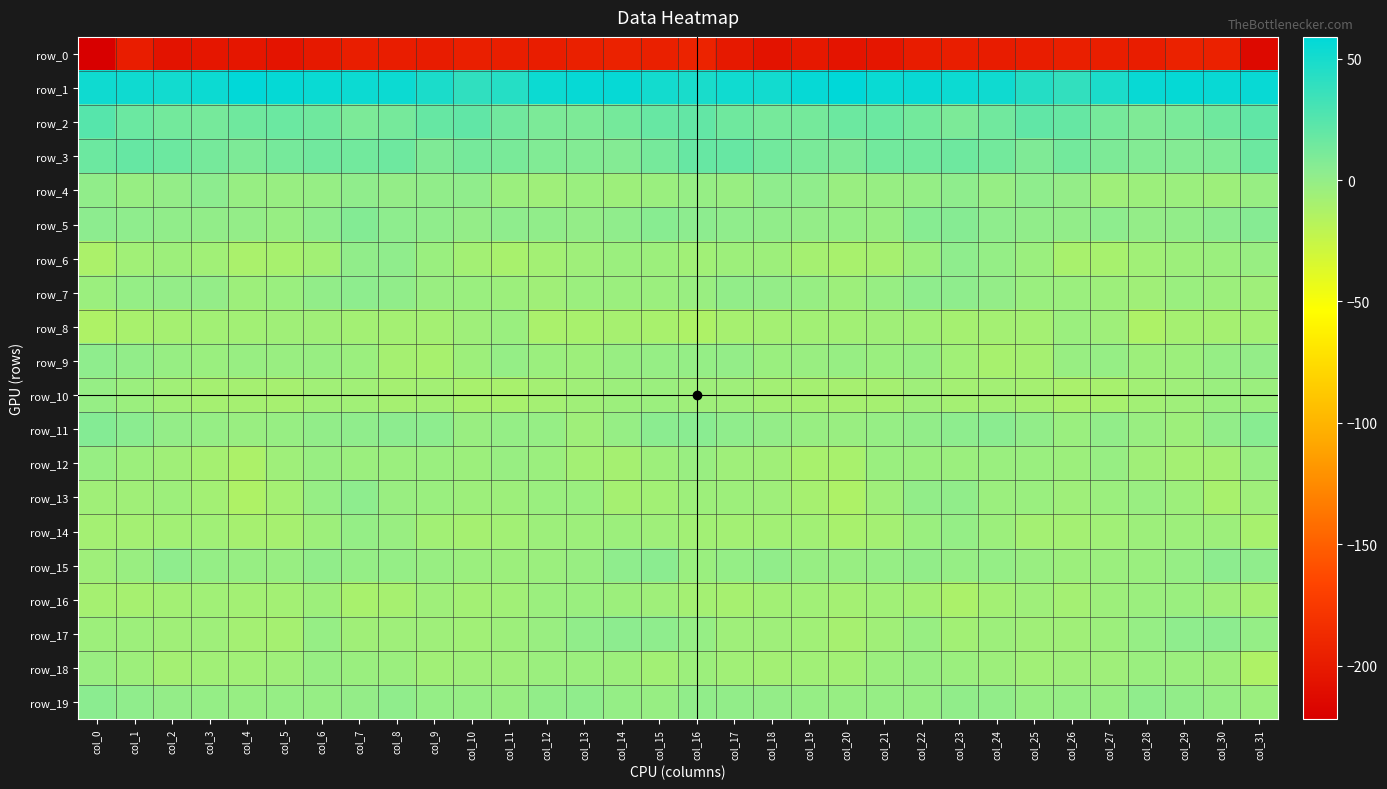

What is the greatest value displayed?

59.0